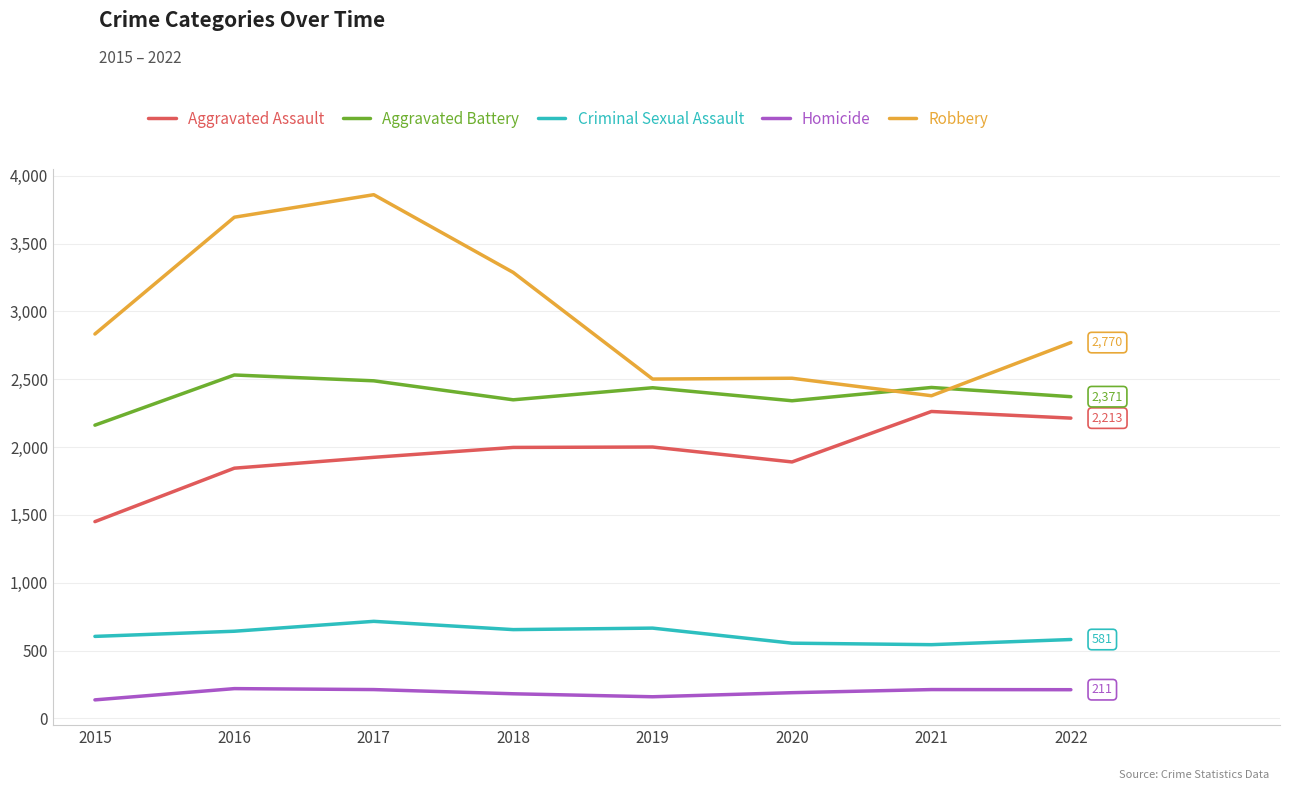

What is the spread (max minus min) of values at 2021?

2227